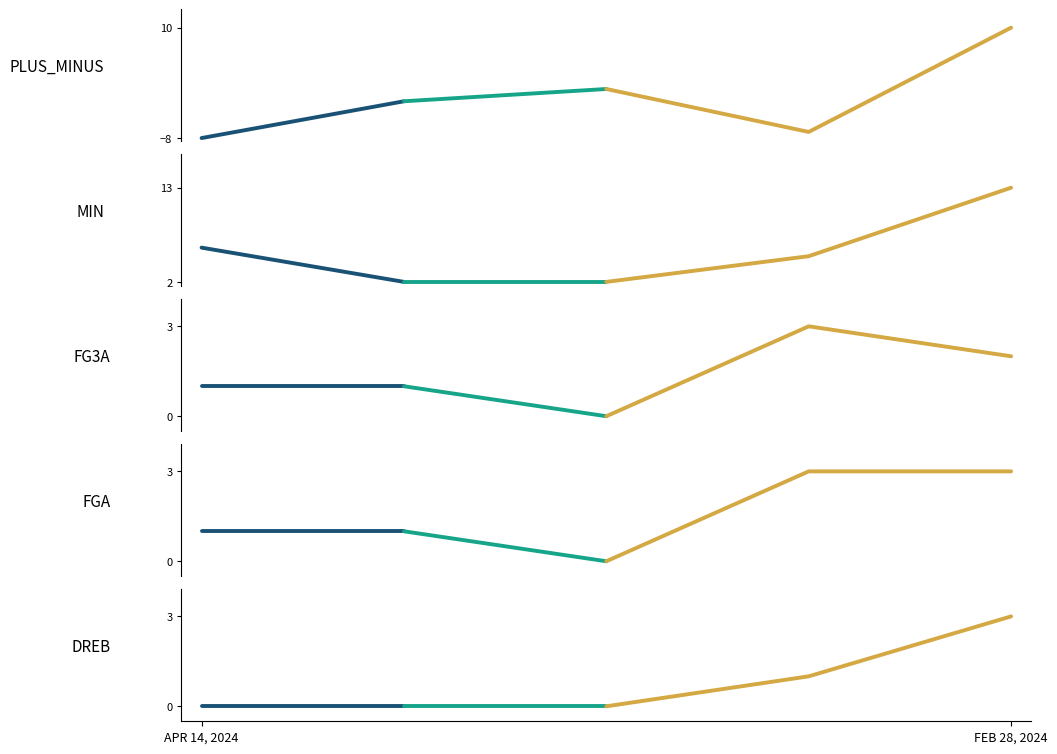

Which category has the lowest value in the FG3A series?

MAR 31, 2024